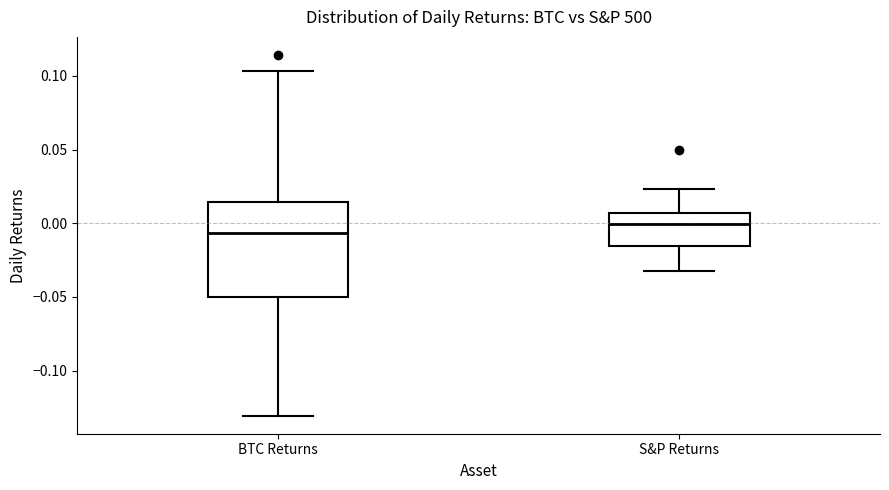

Reading left to right, transcribe this box plot: for each box, give where its median line is, the range the box spans, and where its two whiskers end, as read against the y-axis. The values are not printed on the chart, so give them approximately, as read against the axis.

BTC Returns: median -0.005, box -0.050 to 0.015, whiskers -0.130 to 0.105
S&P Returns: median 0.000, box -0.015 to 0.005, whiskers -0.030 to 0.025